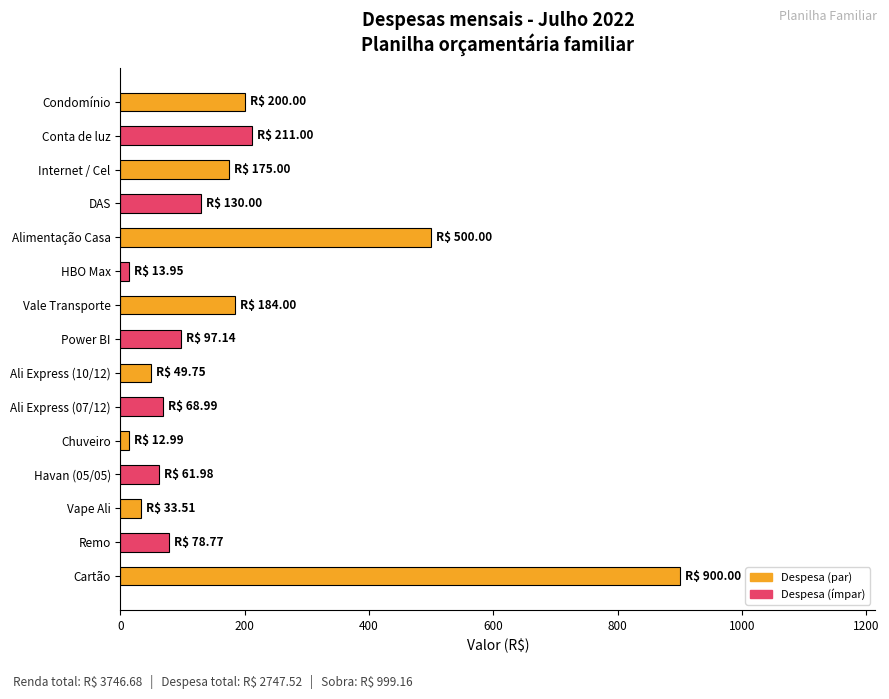

What is the value of the 4th bar from the top?

130.0